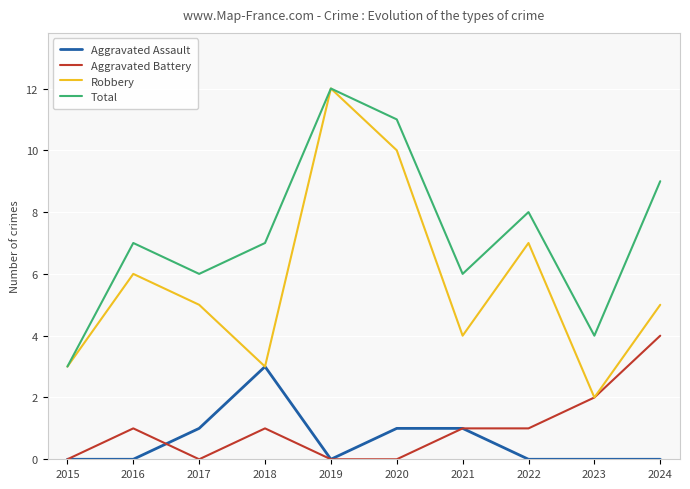

True or false: Aggravated Battery and Total cross at least once.

False